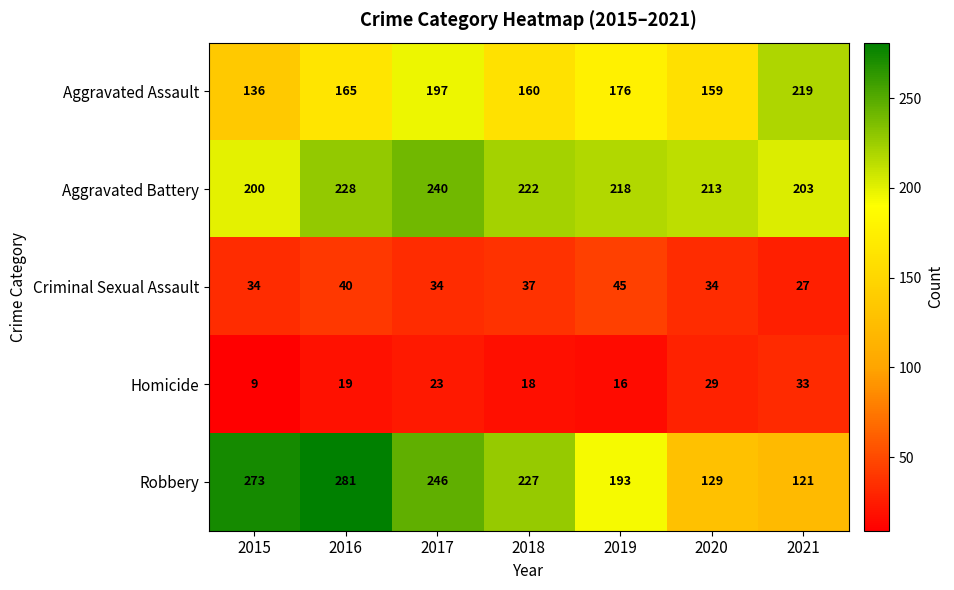

What is the greatest value displayed?

281